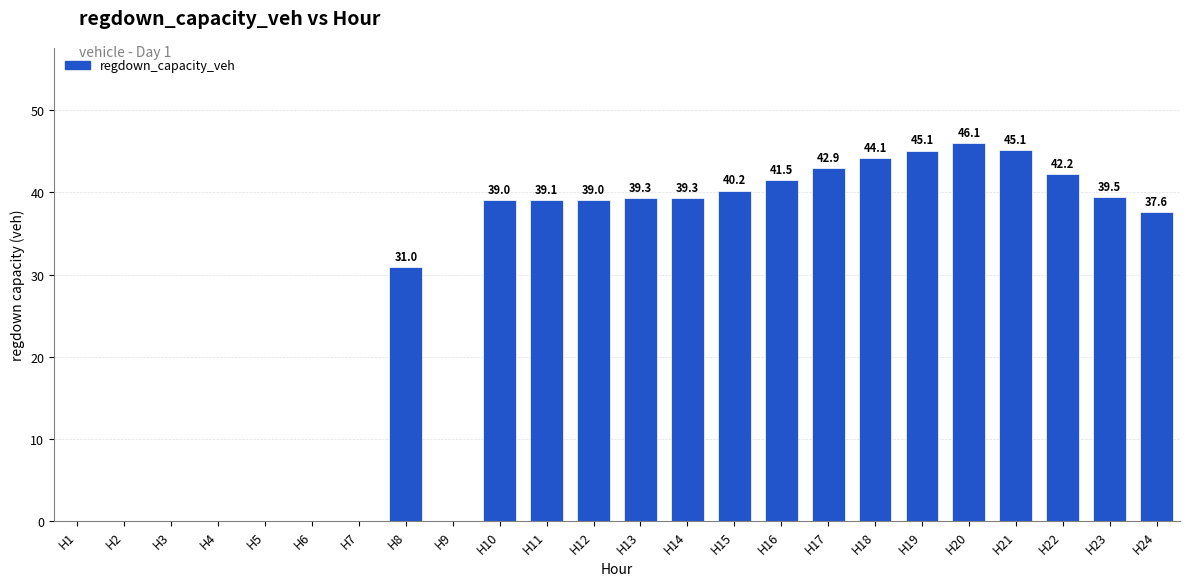

Reading left to right, transcribe all the data shown in this chart.

H1=0.0	H2=0.0	H3=0.0	H4=0.0	H5=0.0	H6=0.0	H7=0.0	H8=31.0	H9=0.0	H10=39.0	H11=39.1	H12=39.0	H13=39.3	H14=39.3	H15=40.2	H16=41.5	H17=42.9	H18=44.1	H19=45.1	H20=46.1	H21=45.1	H22=42.2	H23=39.5	H24=37.6